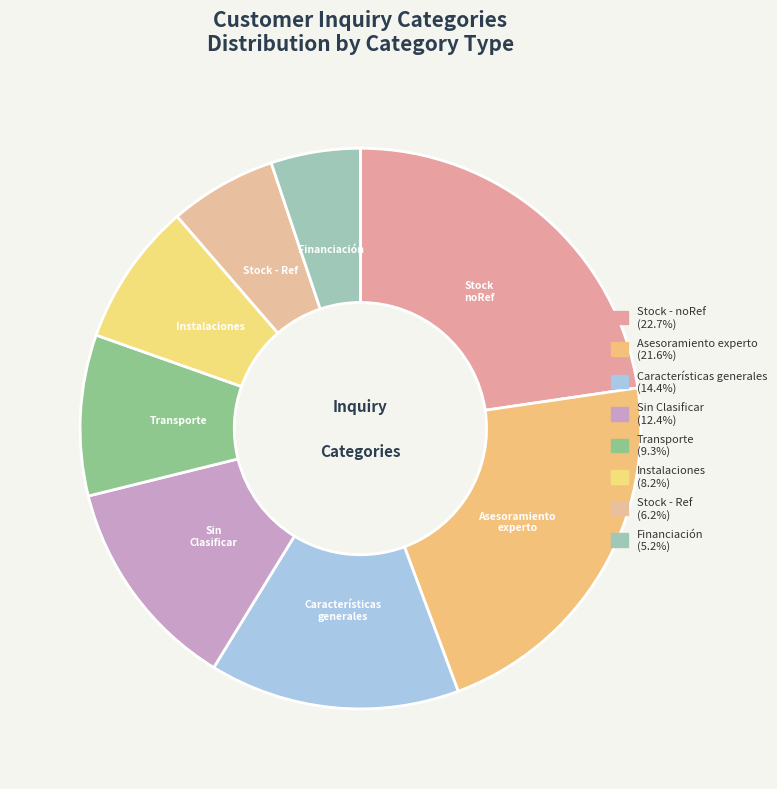

Is Transporte the majority of the pie?

No